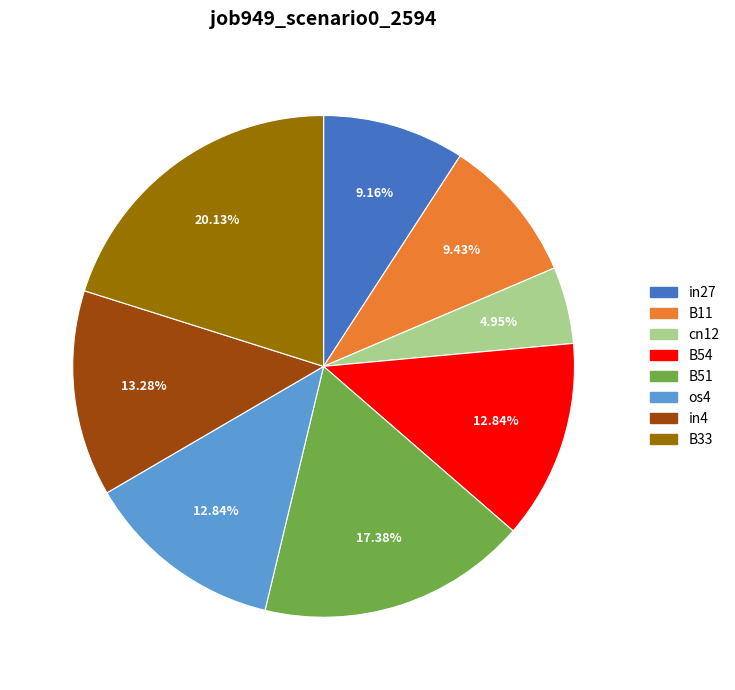

To the nearest percent, what portion does in4 represent?

13%